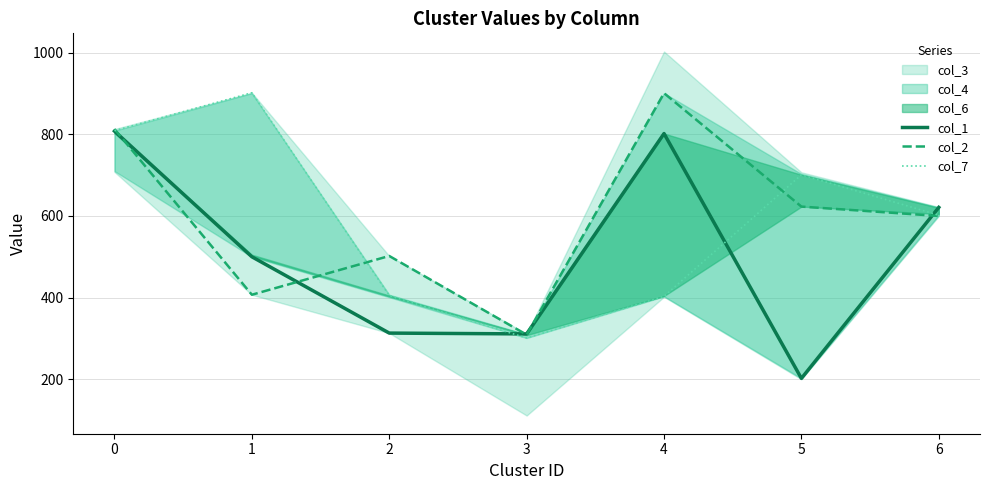

Reading right to left, transcribe all the data shown in this chart.

col_1: 621	202	802	311	313	500	808
col_2: 600	623	901	309	502	407	813
col_7: 602	701	403	301	405	902	809